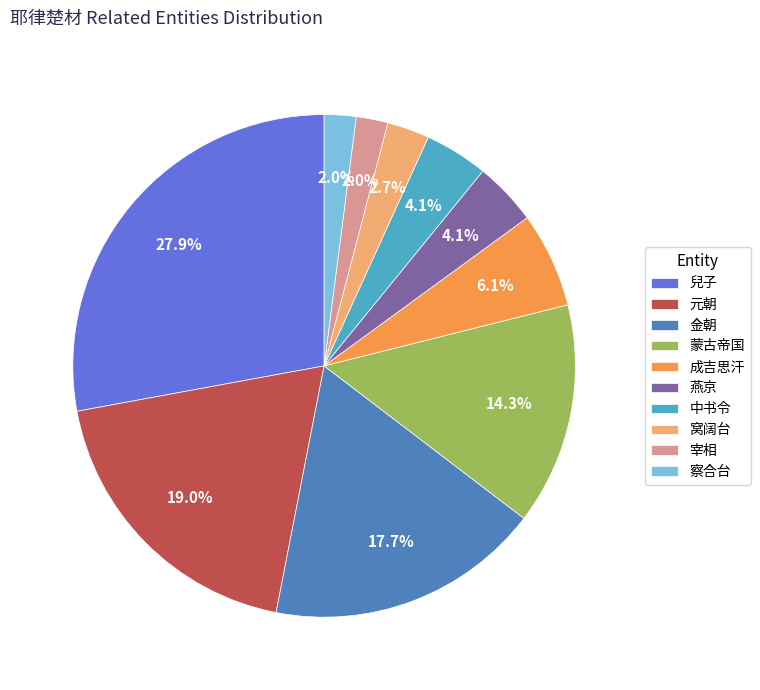

What percentage is NOT represented by 蒙古帝国?

85.7%